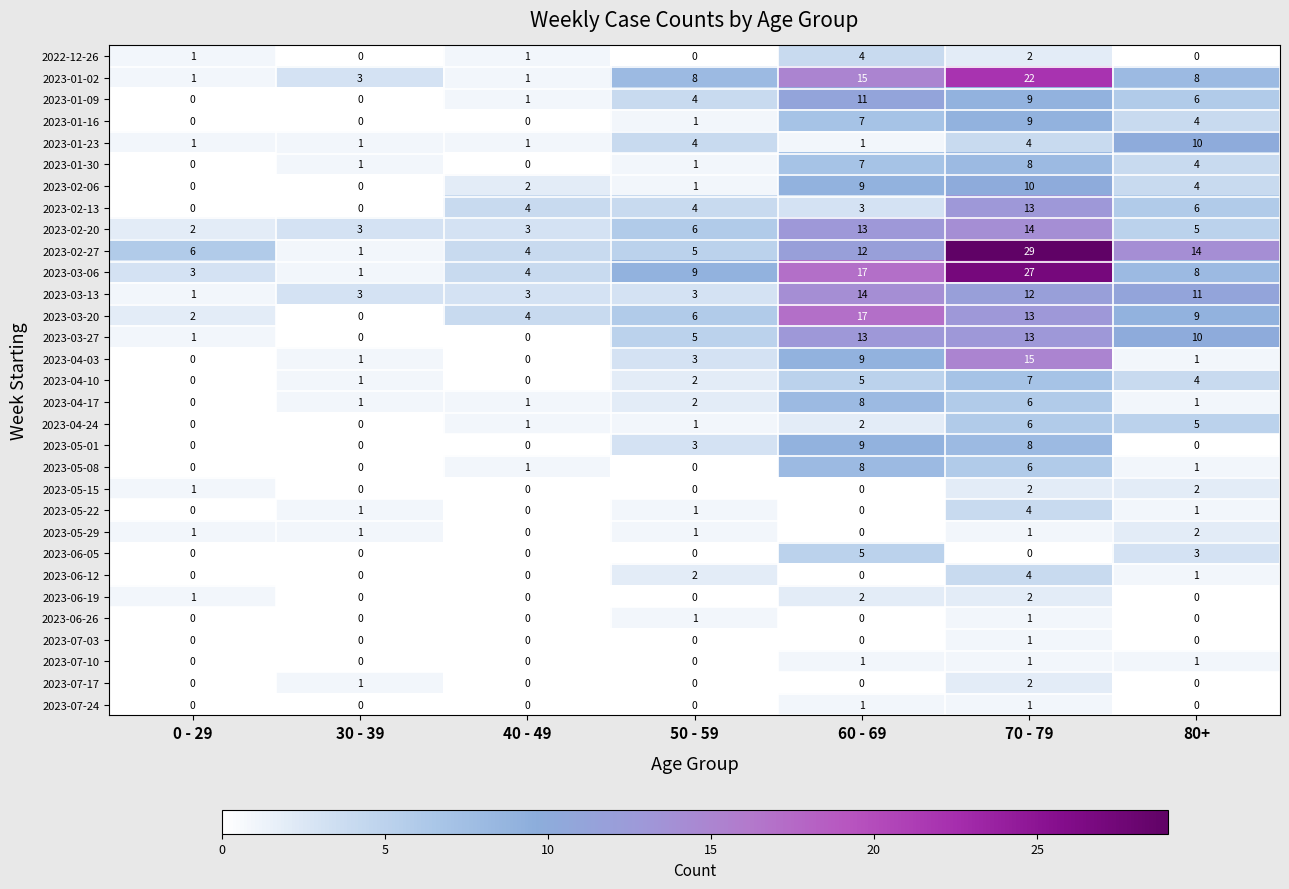

Which series has the widest spread of values?

2023-02-27